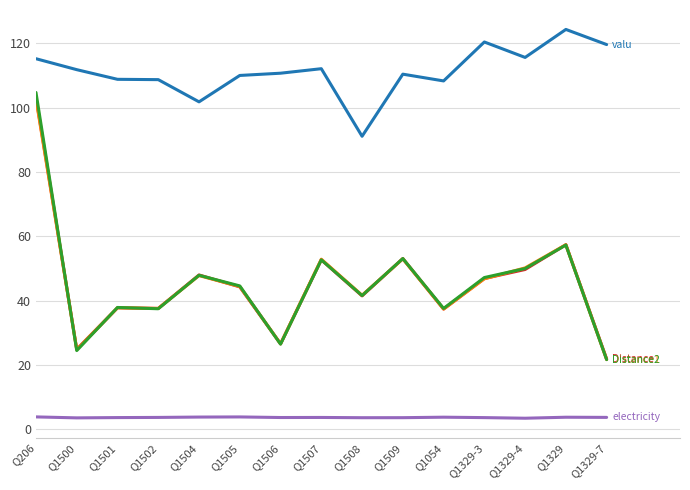

What is the total value across all series at Q1507?

274.1